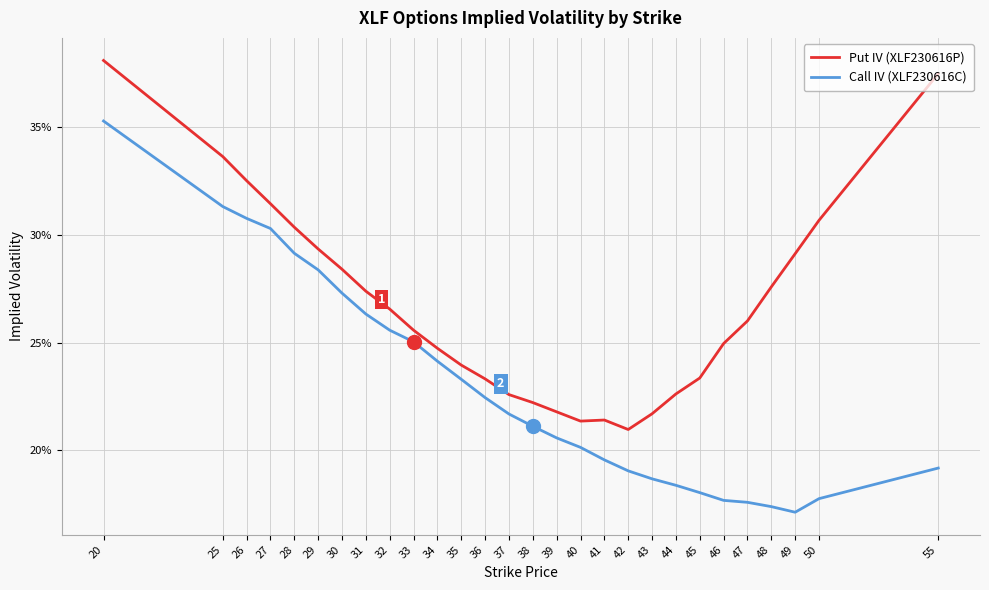

At which label does Call IV (XLF230616C) reach its peak?

20